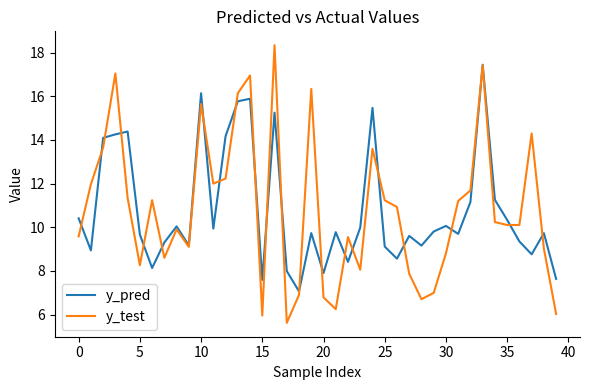

In y_test, how many points are lower than both neighbors (excluding endpoints)?

10